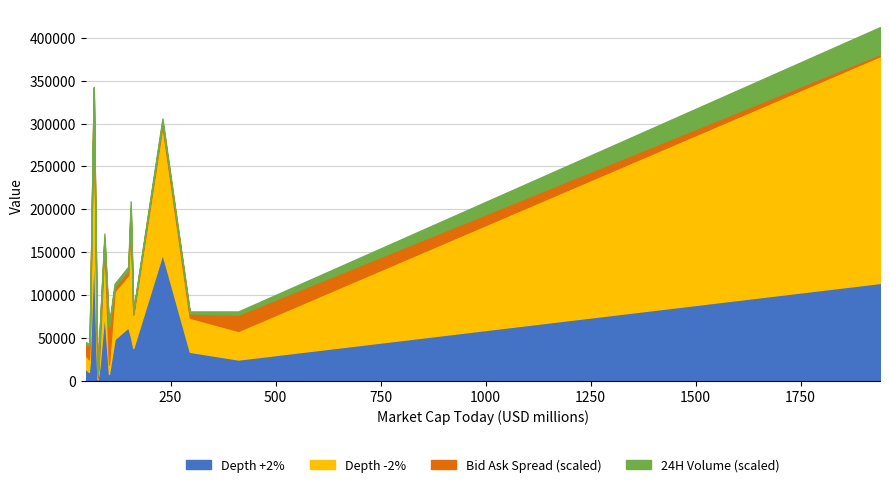

What is the highest value of the Depth +2% series?

155909.8